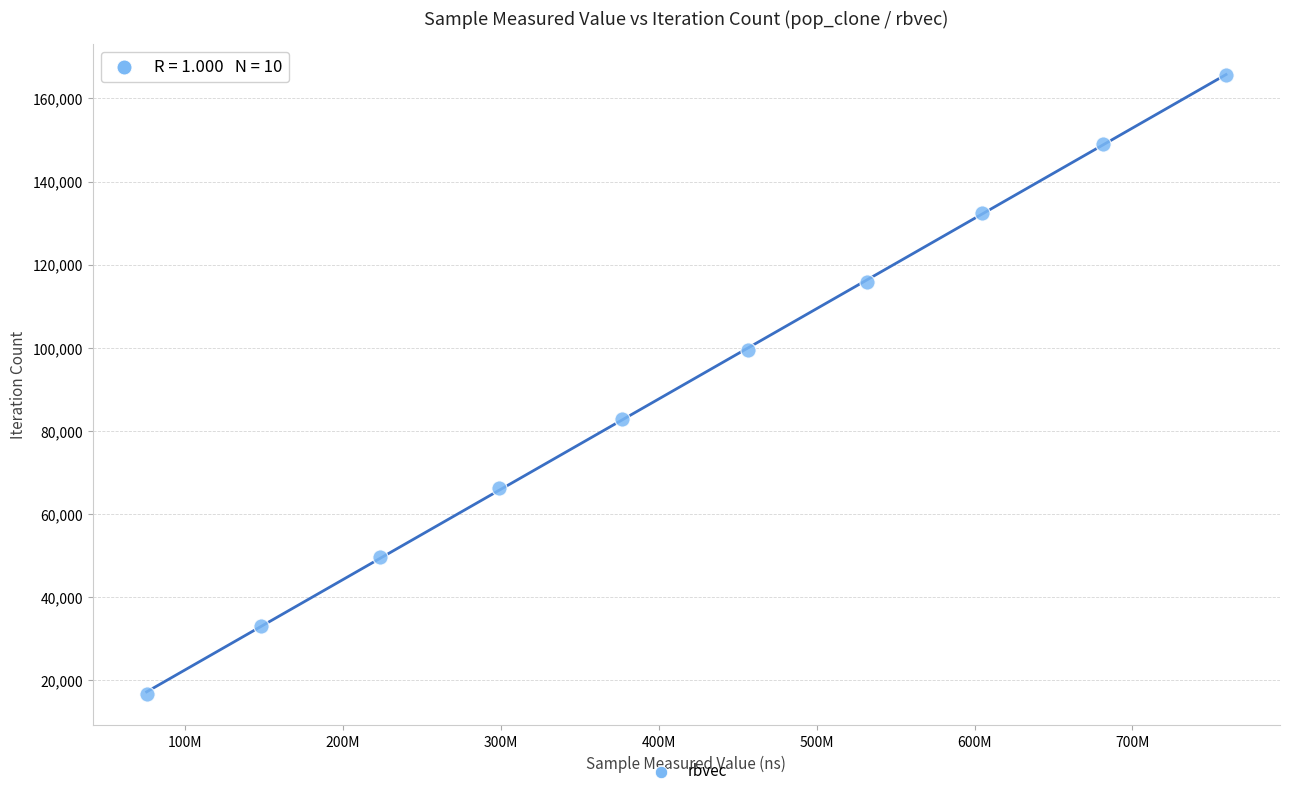

What is the average X value?

415610356